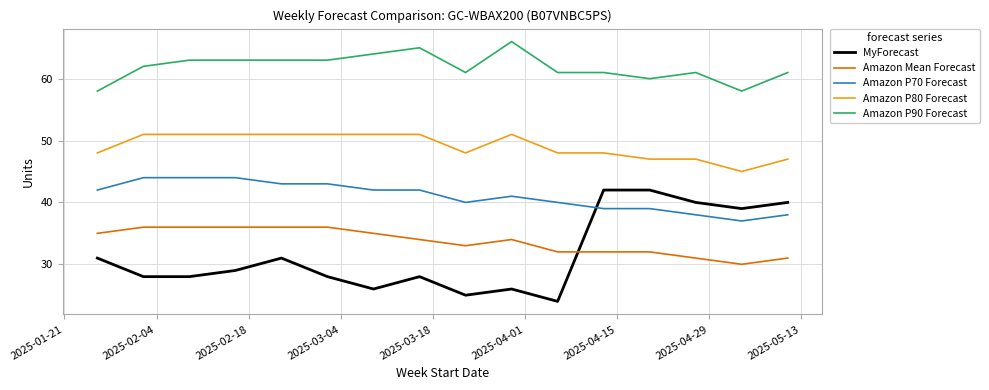

What is the difference between the maximum and minimum values in the MyForecast series?

18